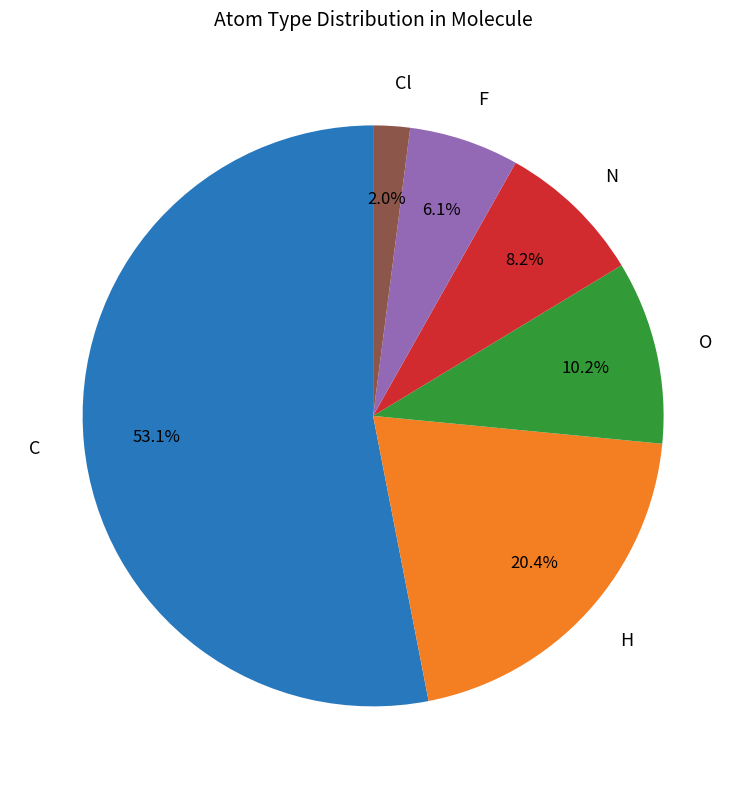

What portion of the pie excludes C?

46.9%